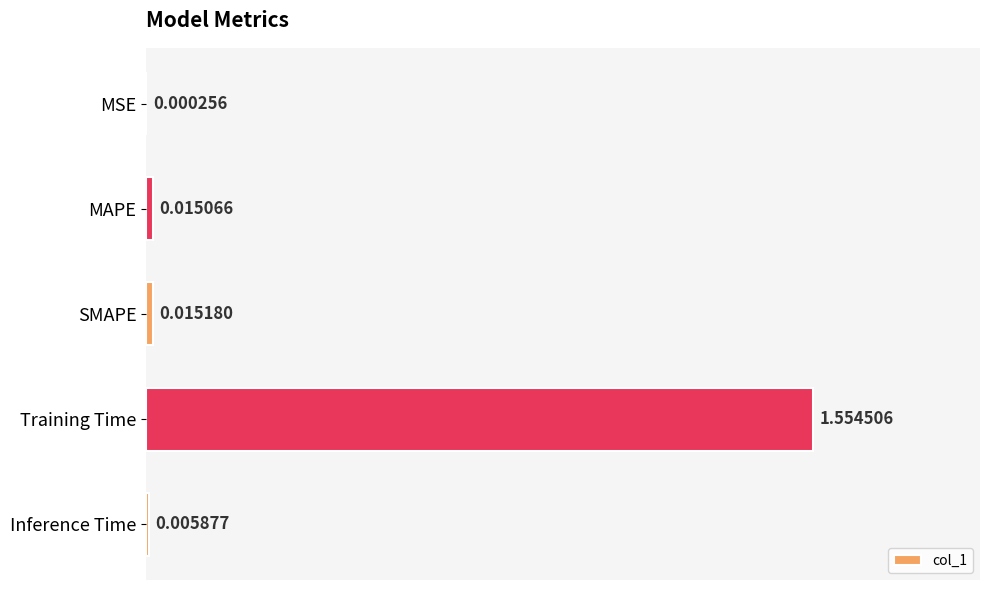

Where is the data nearest to the value 0?

MSE